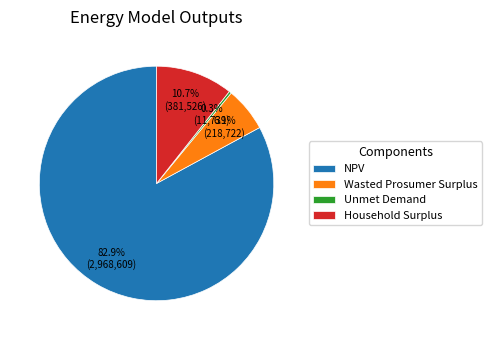

Which category has the smallest portion of the pie?

Unmet Demand